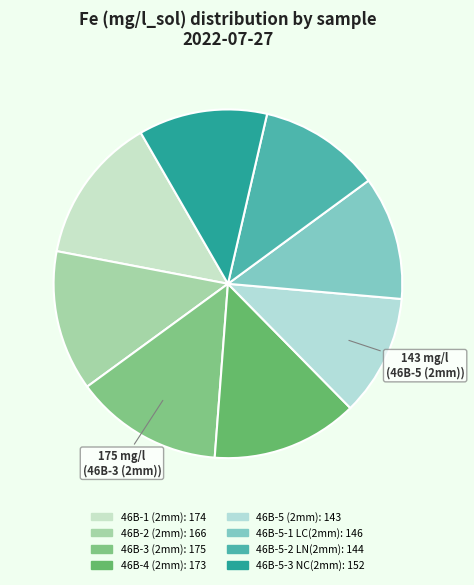

Which has a higher value, 46B-5-2 LN(2mm) or 46B-5 (2mm)?

46B-5-2 LN(2mm)